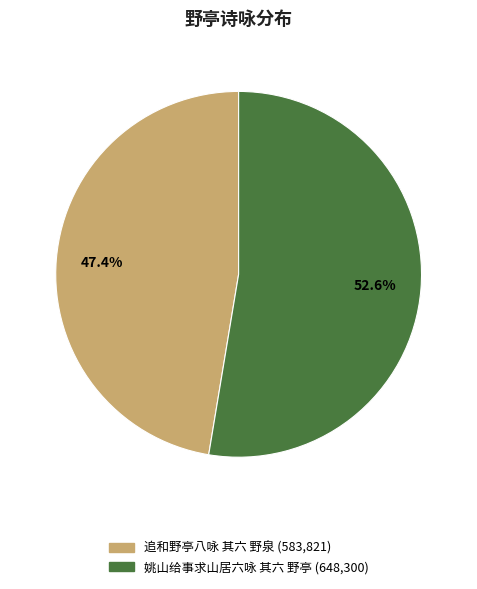

Approximately how many times larger is the value at 追和野亭八咏 其六 野泉 compared to 姚山给事求山居六咏 其六 野亭?

0.9